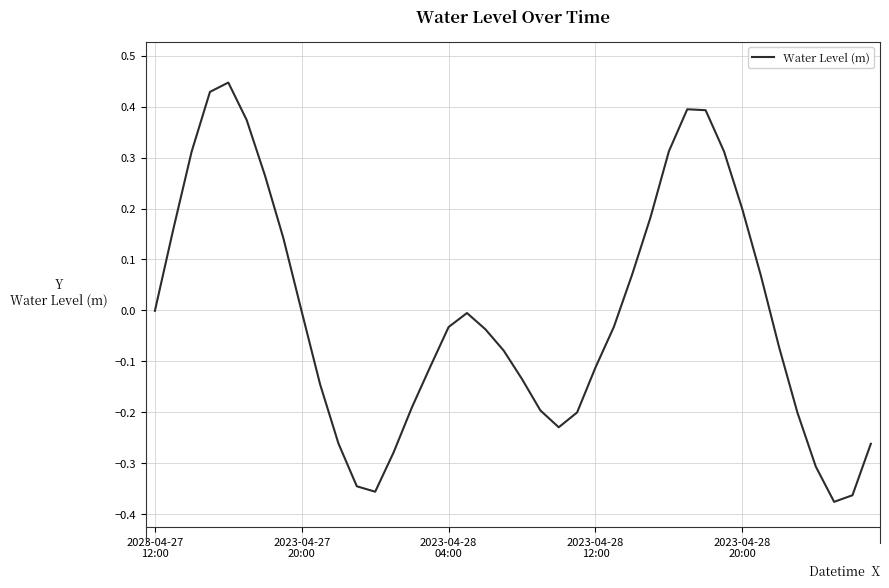

How many lines are shown in the chart?

1